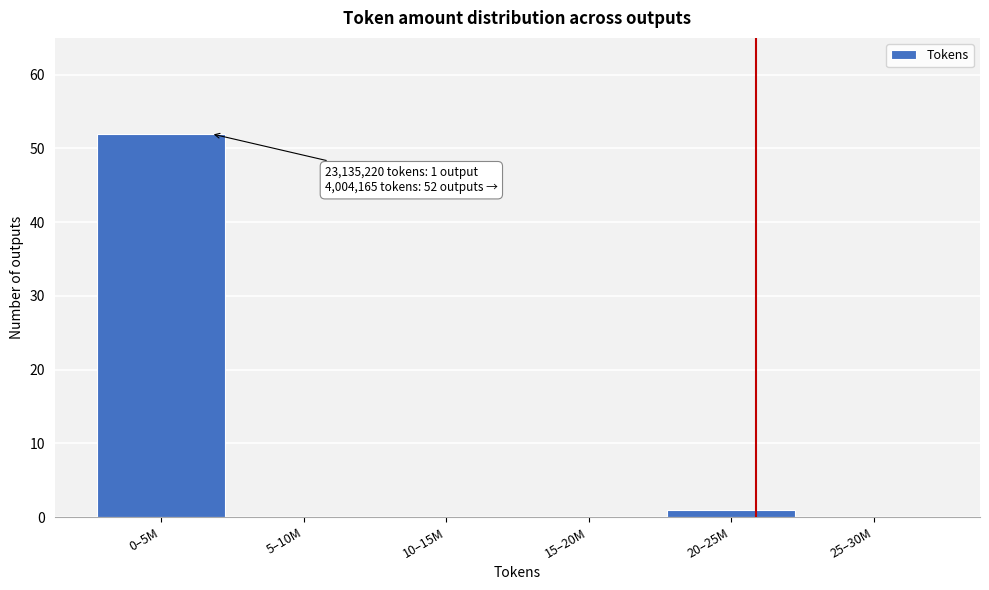

Reading right to left, list all the values displayed in this chart.

25–30M=0	20–25M=1	15–20M=0	10–15M=0	5–10M=0	0–5M=52